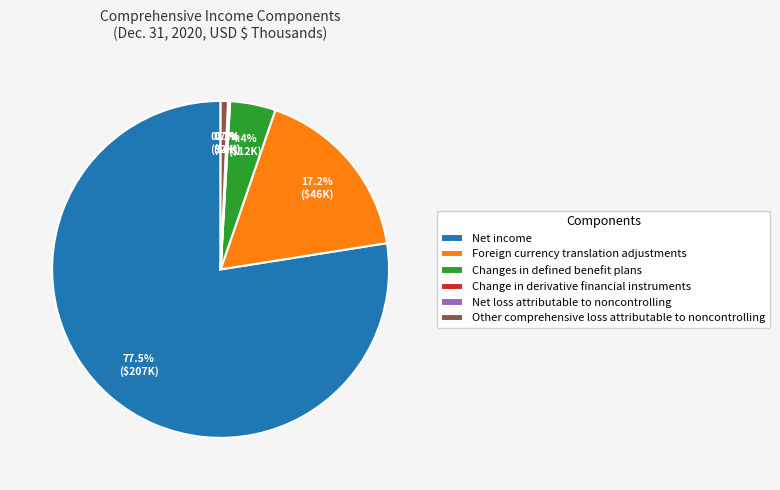

Does any single category account for the majority?

Yes